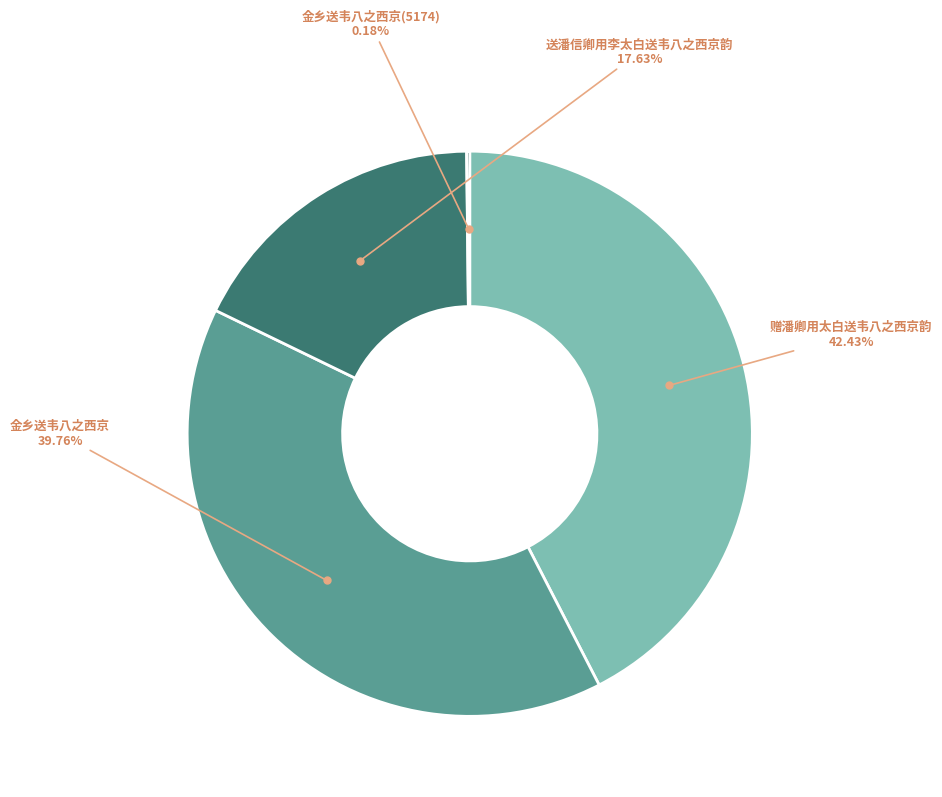

Does any single category account for the majority?

No